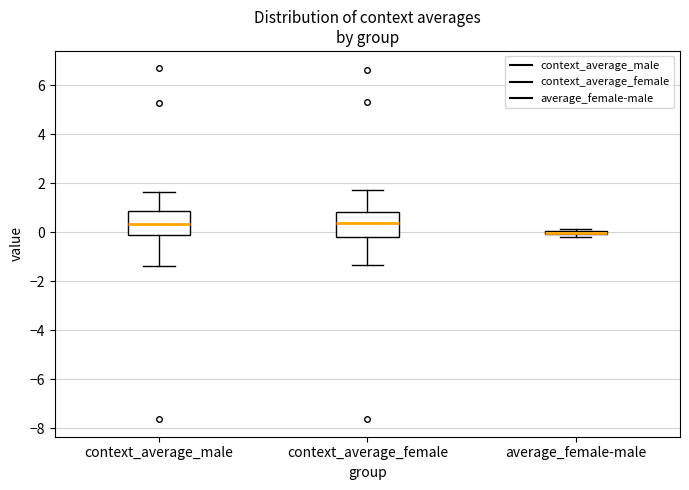

Reading left to right, read every box against the y-axis: the position of its median line, the range the box covers, and the ends of its whiskers. The values are not printed on the chart, so give them approximately, as read against the axis.

context_average_male: median 0.4, box -0.2 to 0.8, whiskers -1.4 to 1.6
context_average_female: median 0.4, box -0.2 to 0.8, whiskers -1.4 to 1.8
average_female-male: box collapsed to a line at 0.0, whiskers -0.2 to 0.2